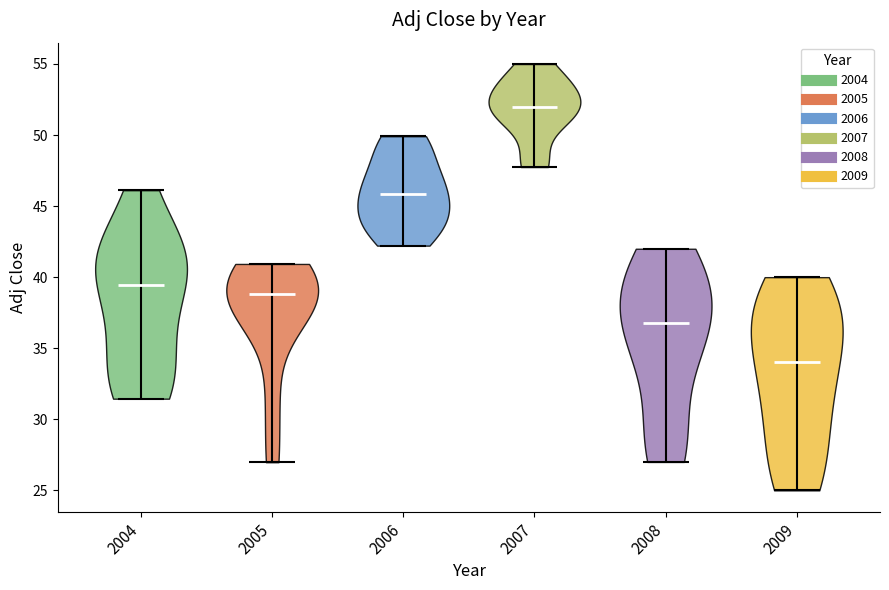

What is the lowest point the violin at x = 2004 reaches on the y-axis? The values are not printed on the chart, so give them approximately, as read against the axis.

31.5